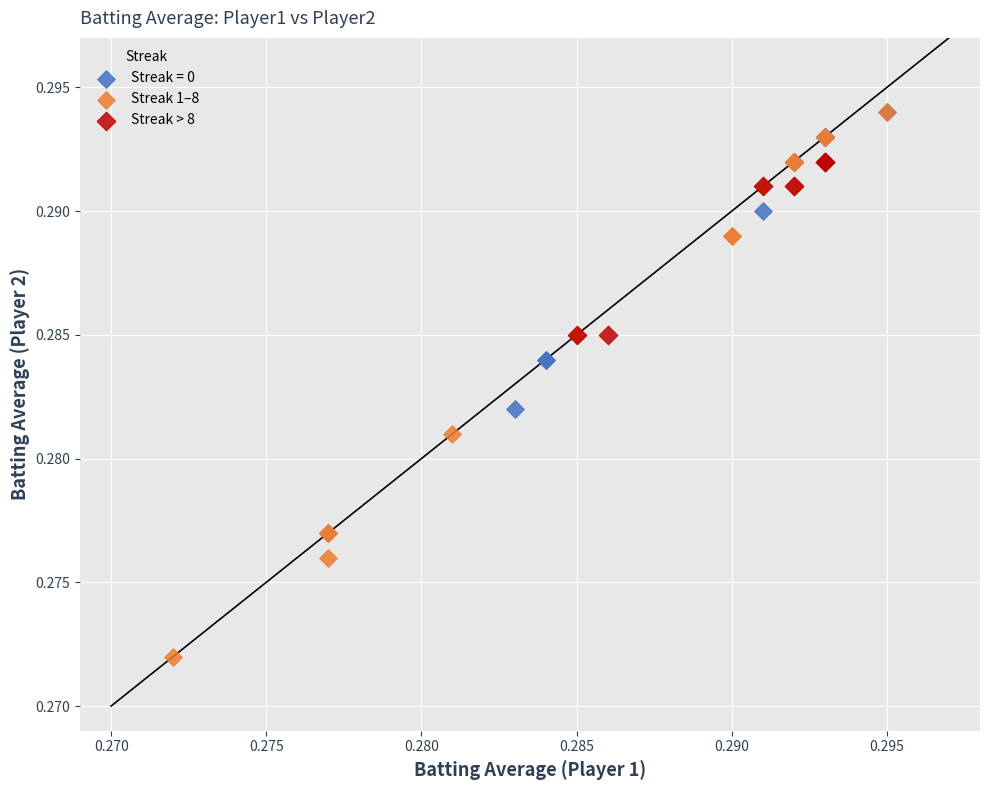

Which series has the widest spread of Y values?

Streak 1–8